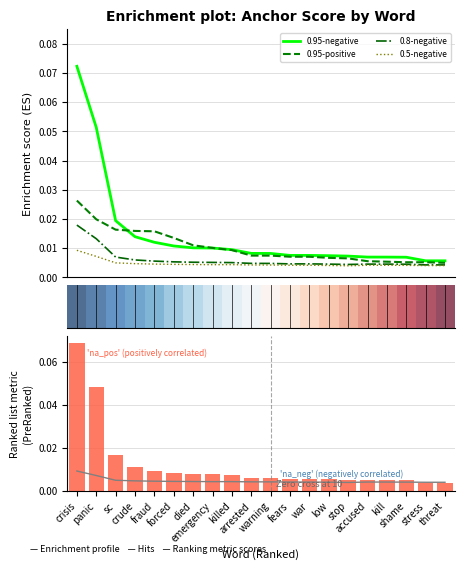

Are the bars horizontal?

No